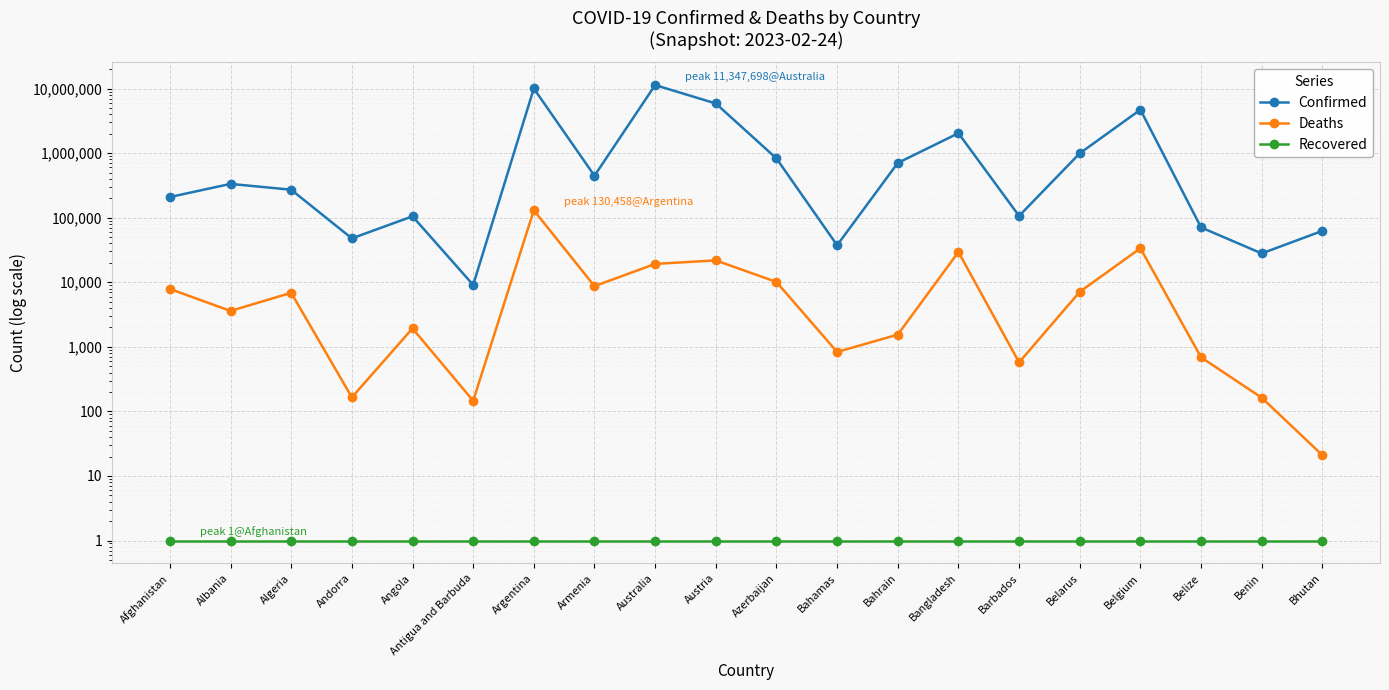

Reading left to right, list all the values displayed in this chart.

Confirmed: 209215	334336	271431	47866	105205	9106	10043308	446819	11347698	5884691	828449	37491	705444	2037773	106645	994037	4708273	70740	27990	62615
Deaths: 7896	3598	6881	165	1931	146	130458	8721	19265	21853	10111	833	1548	29445	575	7118	33663	688	163	21
Recovered: 1	1	1	1	1	1	1	1	1	1	1	1	1	1	1	1	1	1	1	1